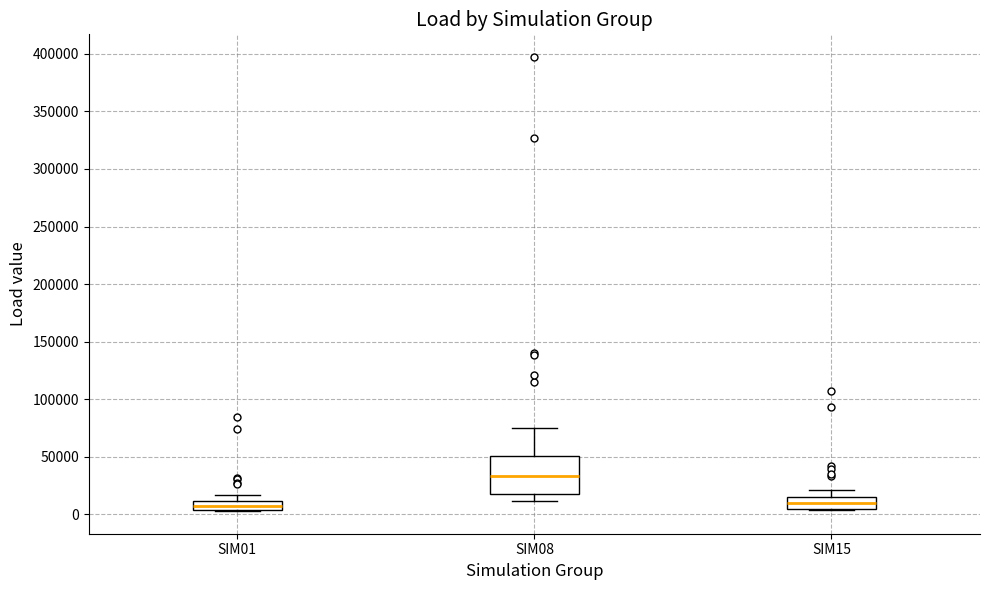

Reading left to right, transcribe this box plot: for each box, give where its median line is, the range the box spans, and where its two whiskers end, as read against the y-axis. The values are not printed on the chart, so give them approximately, as read against the axis.

SIM01: median 10000 (inside the box), box 5000 to 10000, whiskers 5000 to 15000
SIM08: median 35000, box 20000 to 50000, whiskers 10000 to 75000
SIM15: median 10000, box 5000 to 15000, whiskers 5000 to 20000